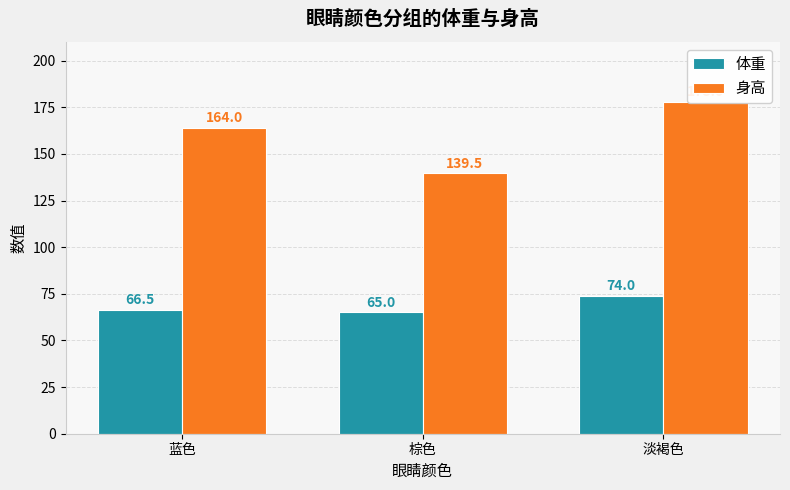

What position from the right is 蓝色?

3